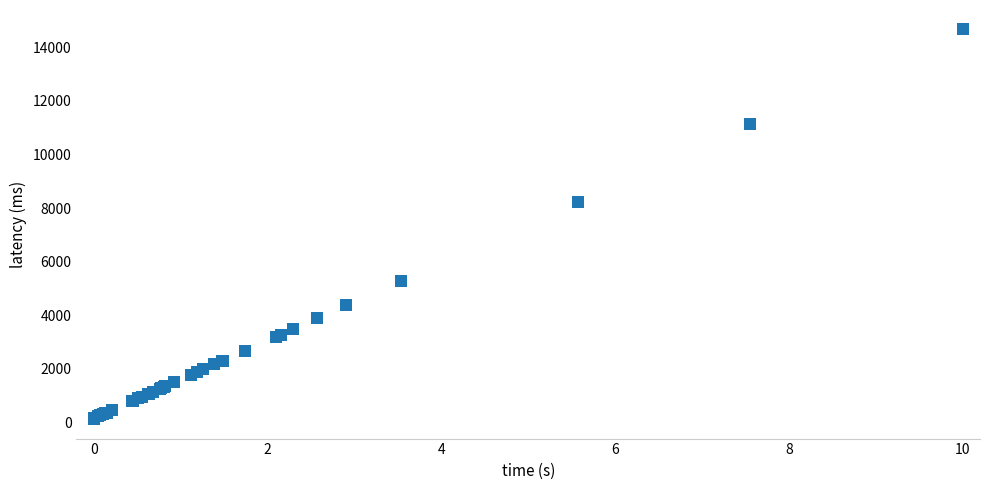

What Y value in the scatter plot is closest to 7397?

8236.5